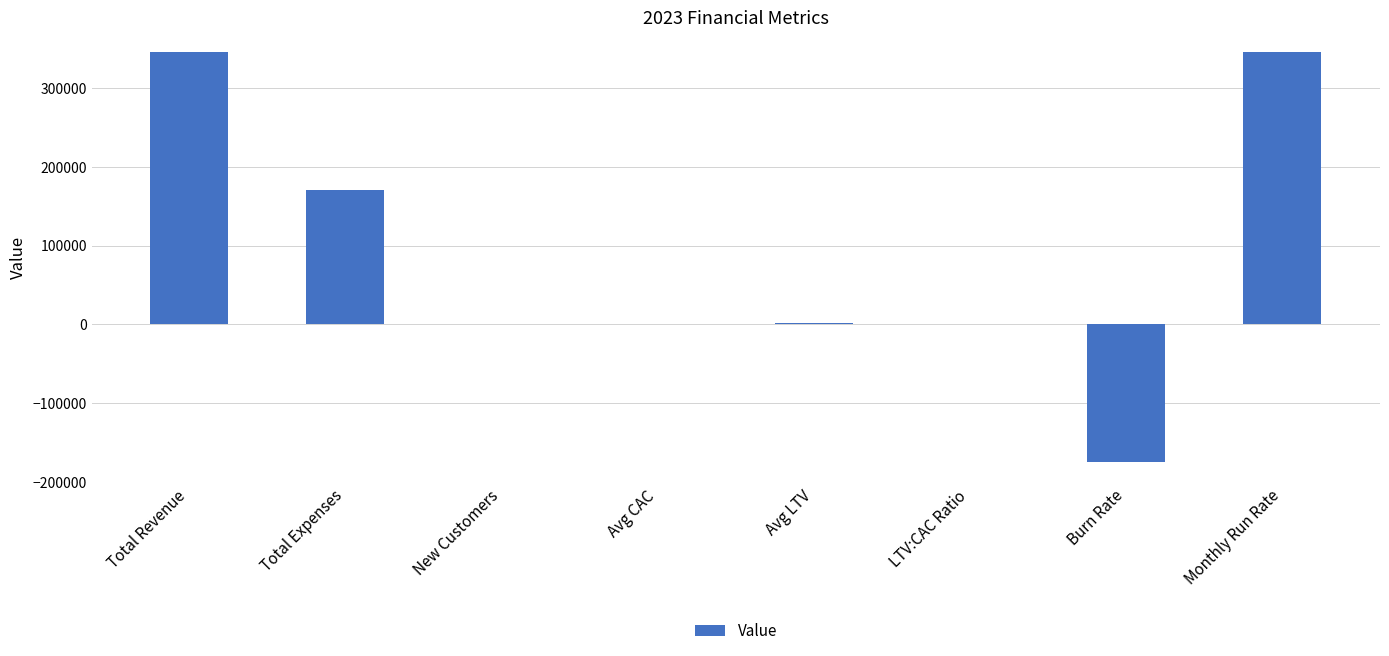

Count the number of categories in the chart.

8